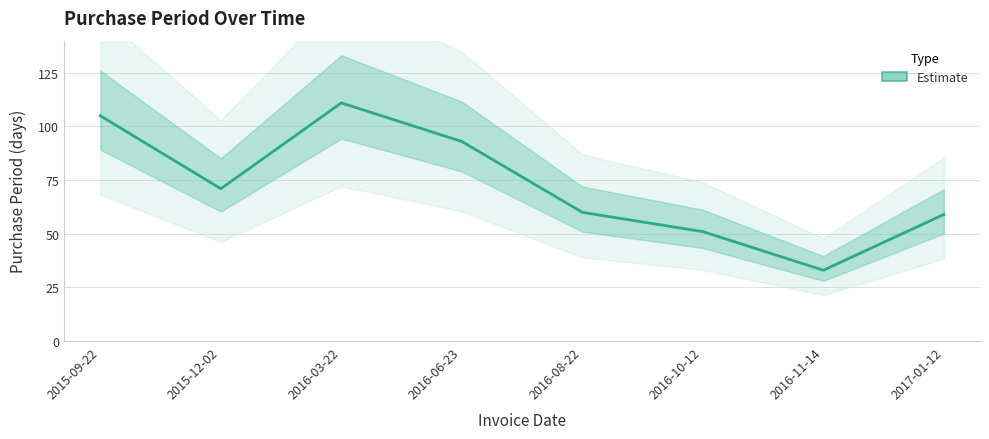

What is the average value?

73